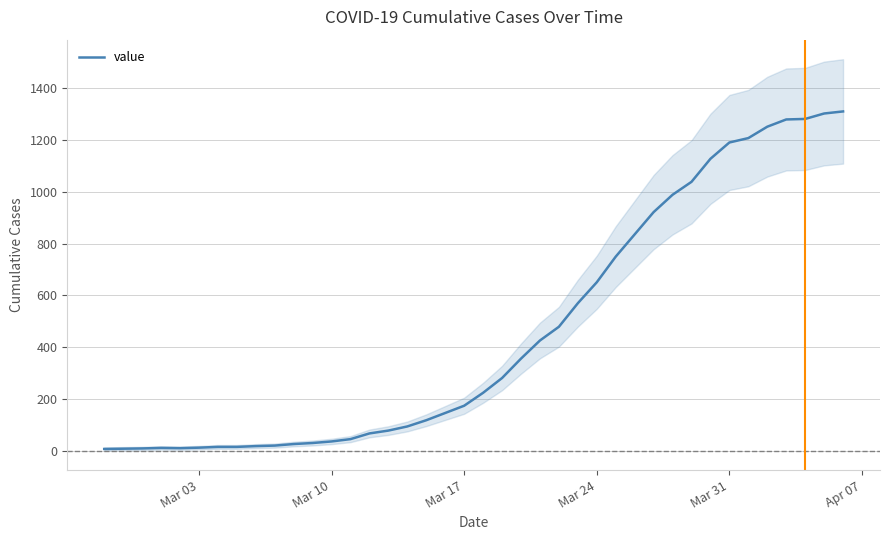

What is the highest value of the value series?

1311